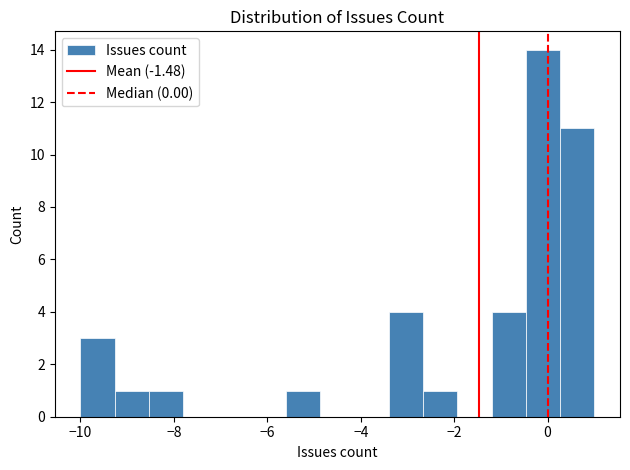

Read against the x-axis, roughly where is the centre of the tallest bar?

0.0